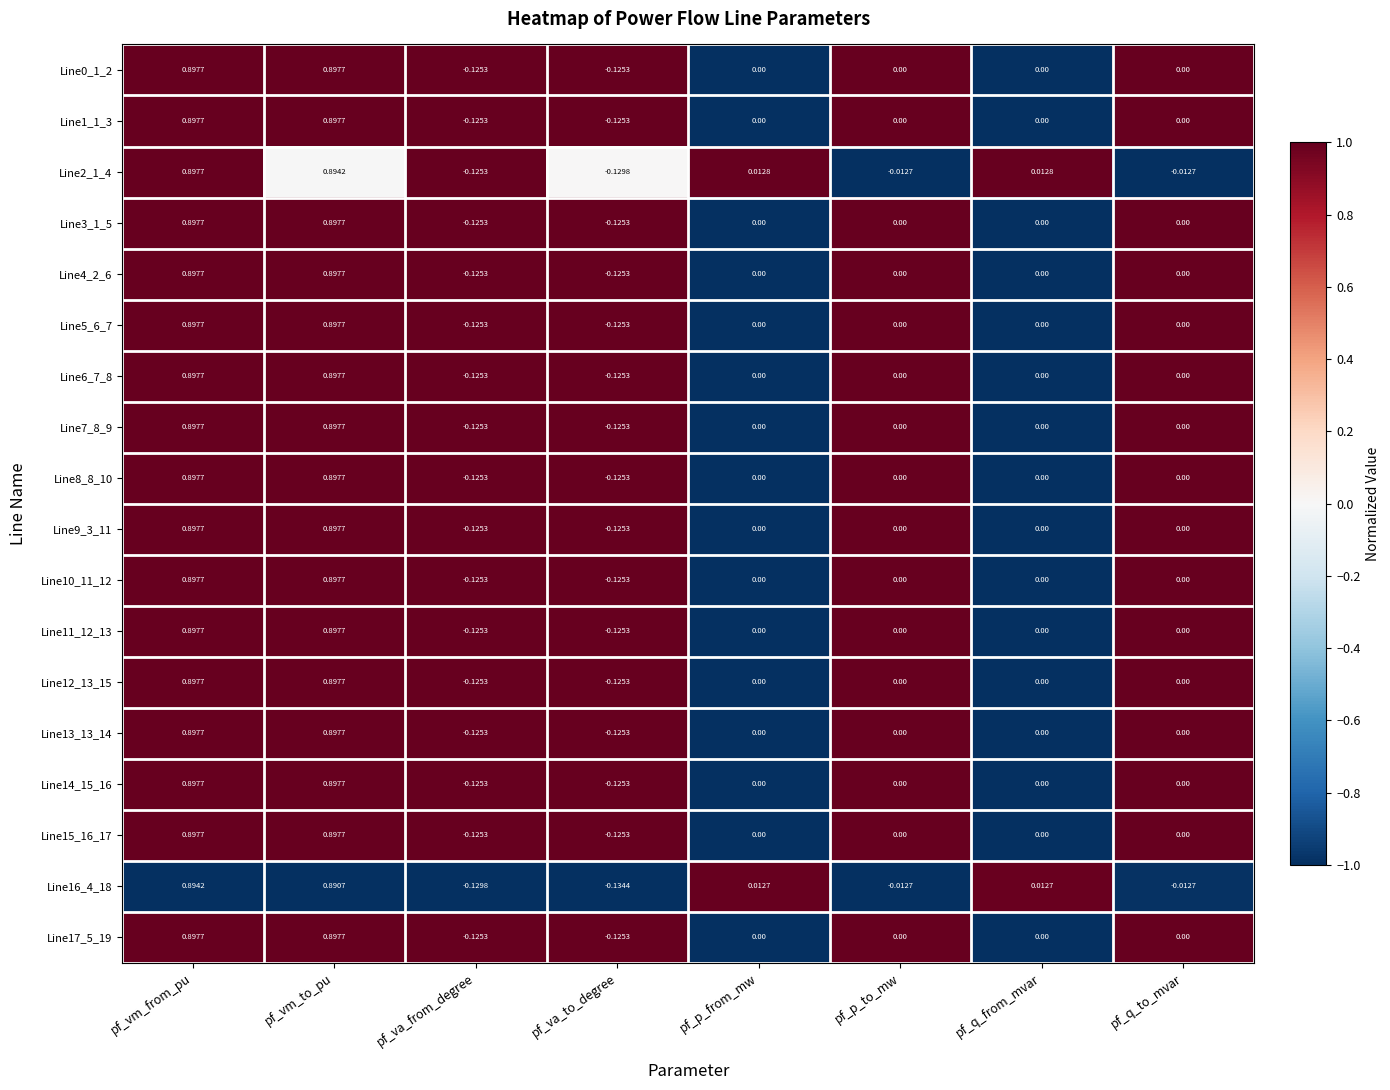

Where does the Line16_4_18 series first go above 0?

pf_vm_from_pu